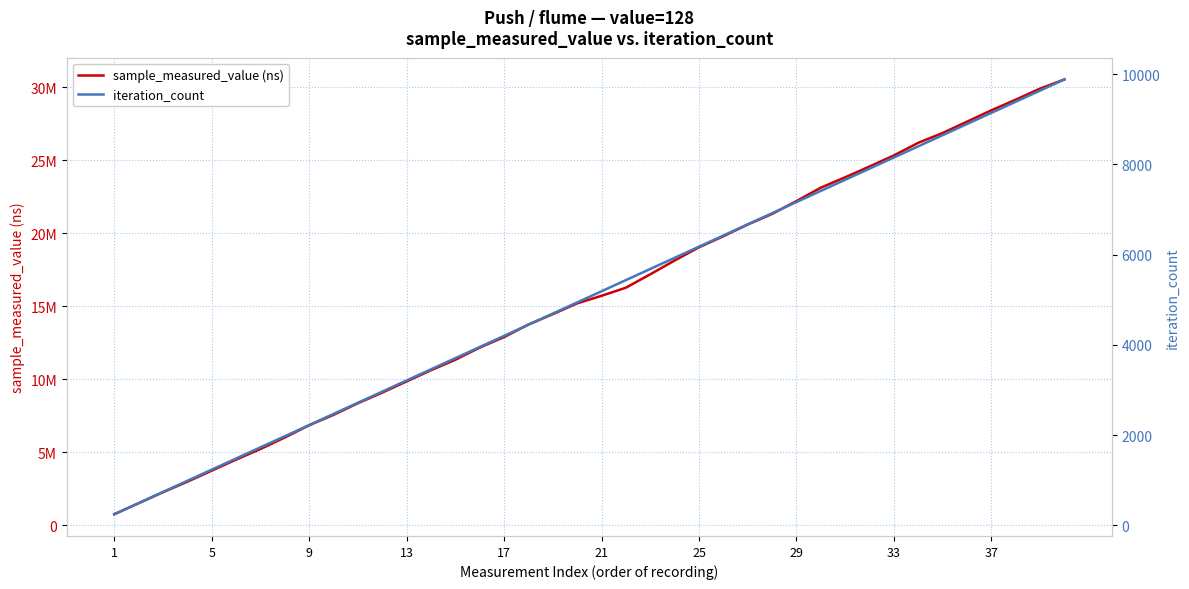

True or false: iteration_count and sample_measured_value (ns) cross at least once.

False